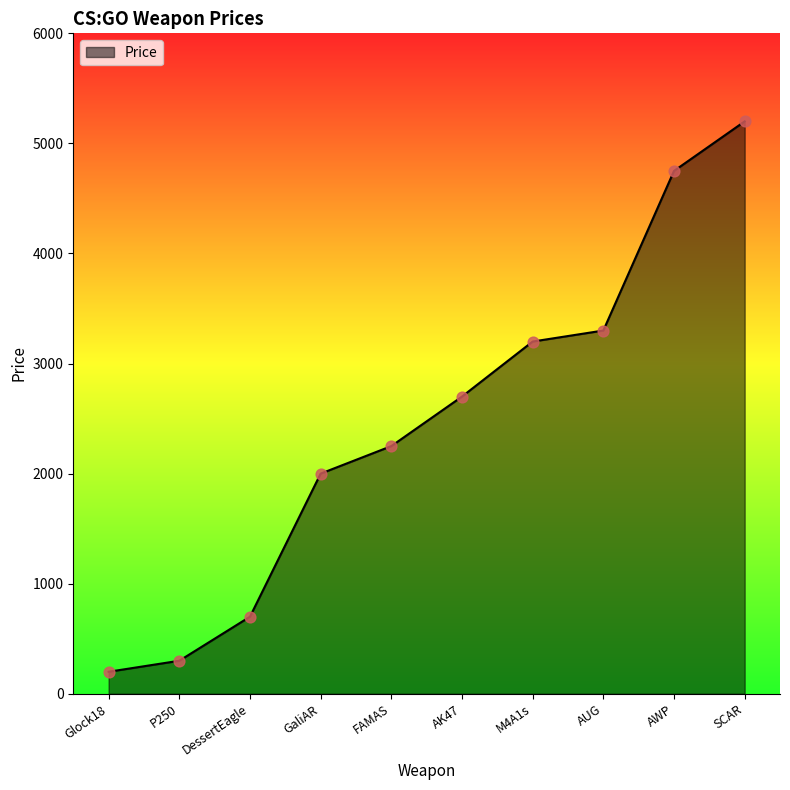

What is the change in value from DessertEagle to AUG?

+2600